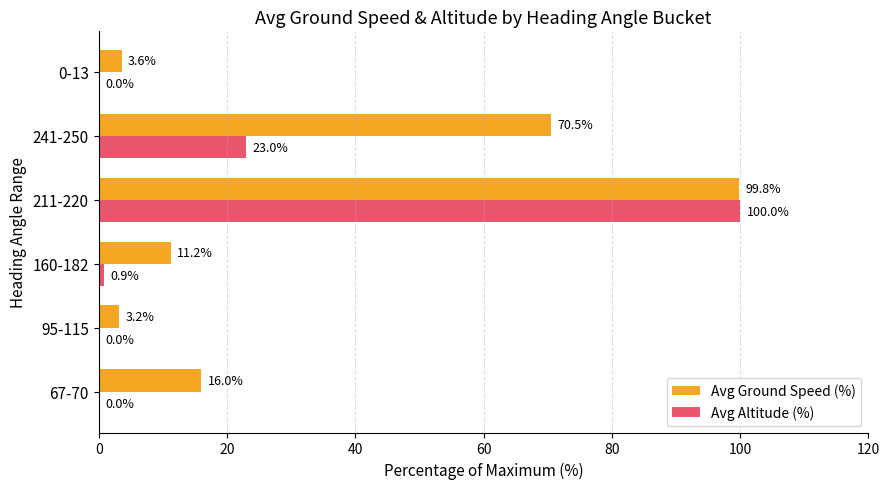

At which label does Avg Ground Speed (%) reach its peak?

211-220